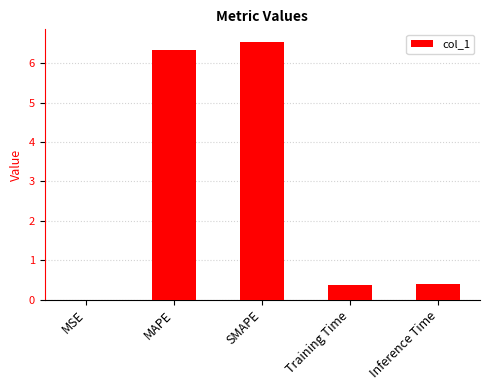

At which category does the chart reach its peak across all series?

SMAPE